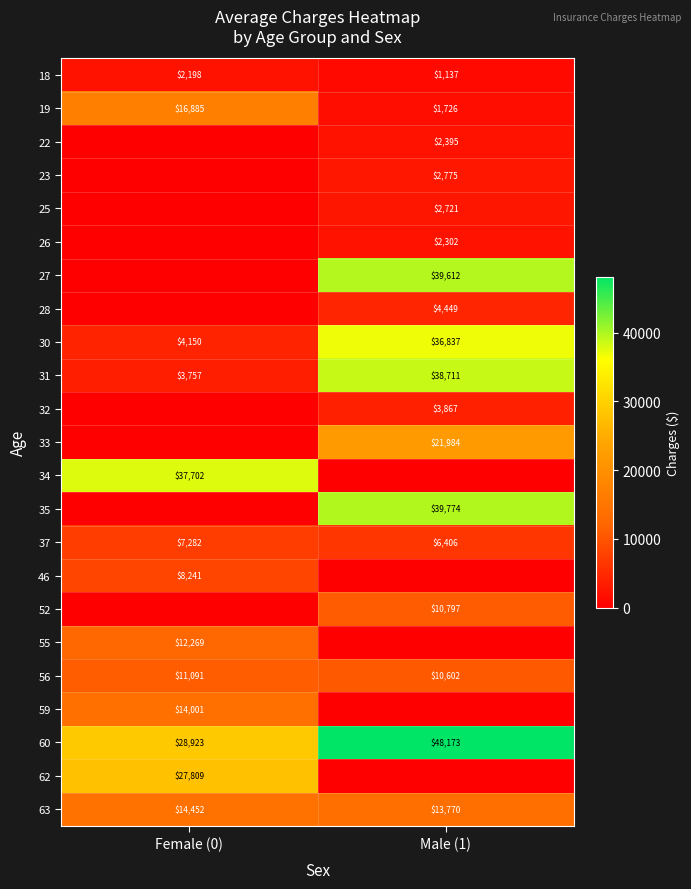

True or false: 19 has a value of 1726 at Male (1).

True